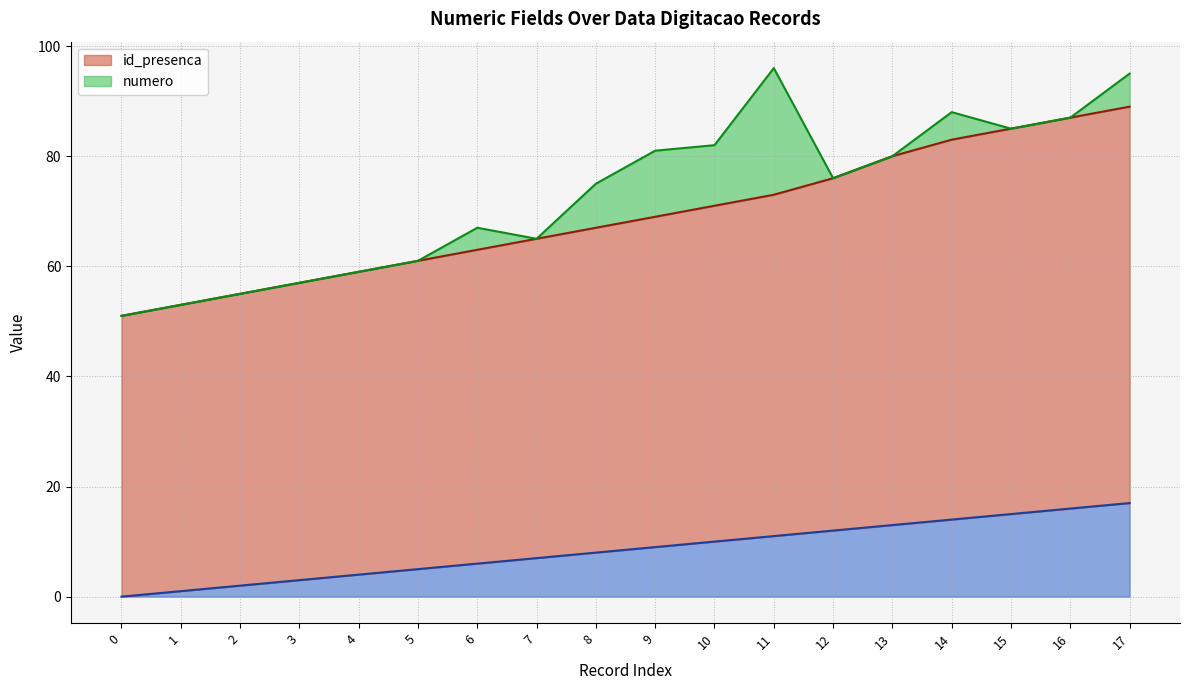

What is the difference between the _NumLinha values at 14 and 9?

5